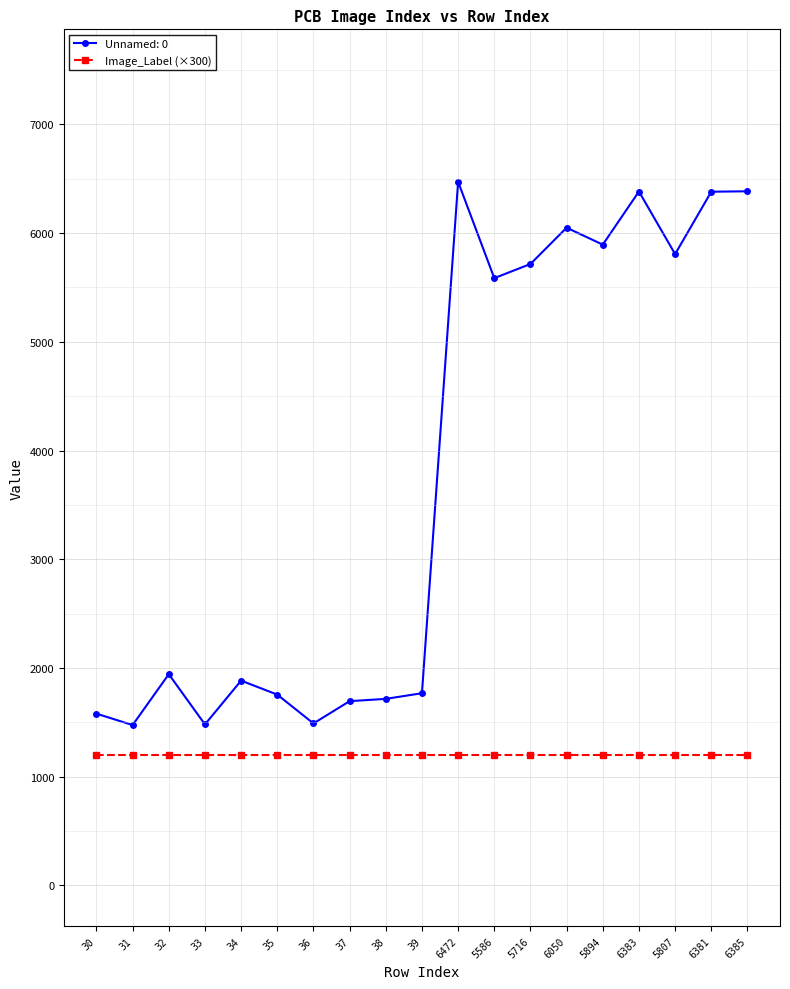

The value of Unnamed: 0 at 33 is 1480. True or false?

True